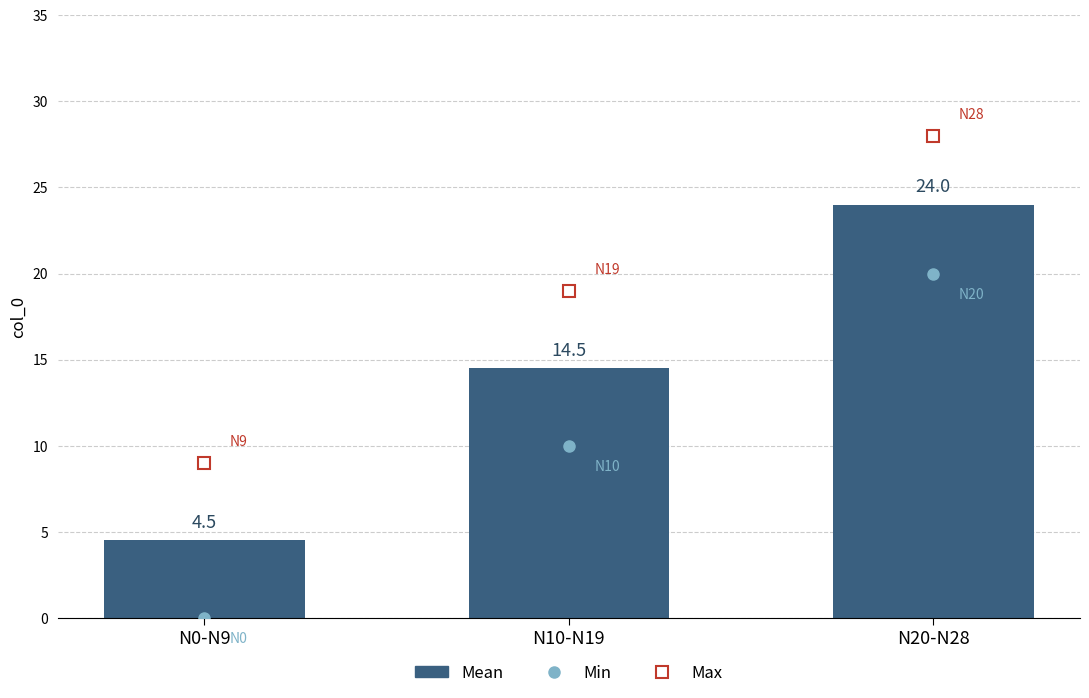

Which label corresponds to the smallest value in the chart?

N0-N9